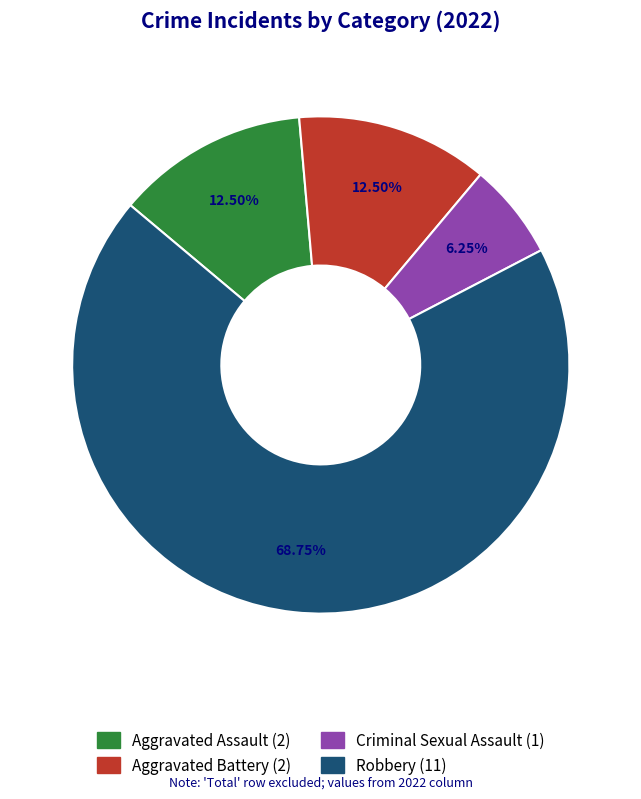

Combined, do Robbery and Criminal Sexual Assault account for over 50%?

Yes